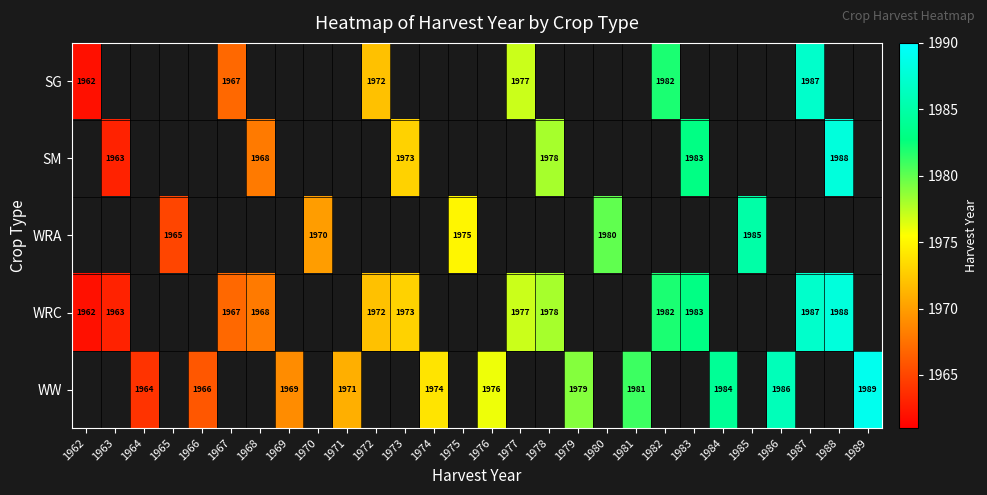

The SM series shows 763 at 1983. True or false?

False